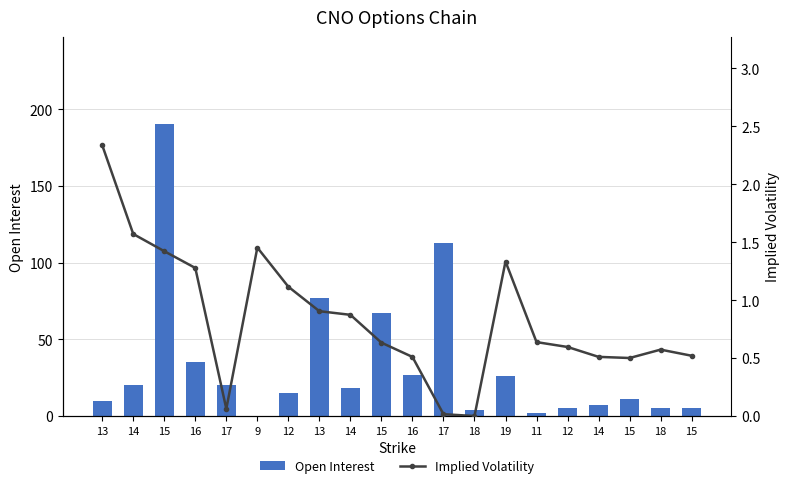

How many values in the Open Interest series exceed 18?

9